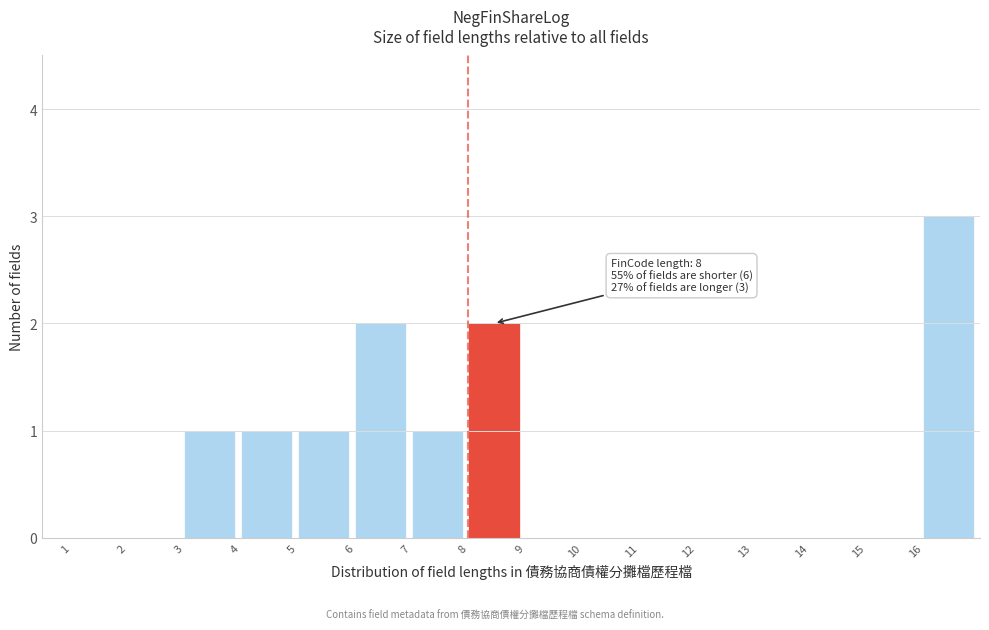

Which range on the x-axis has the tallest bar?

16 to 17